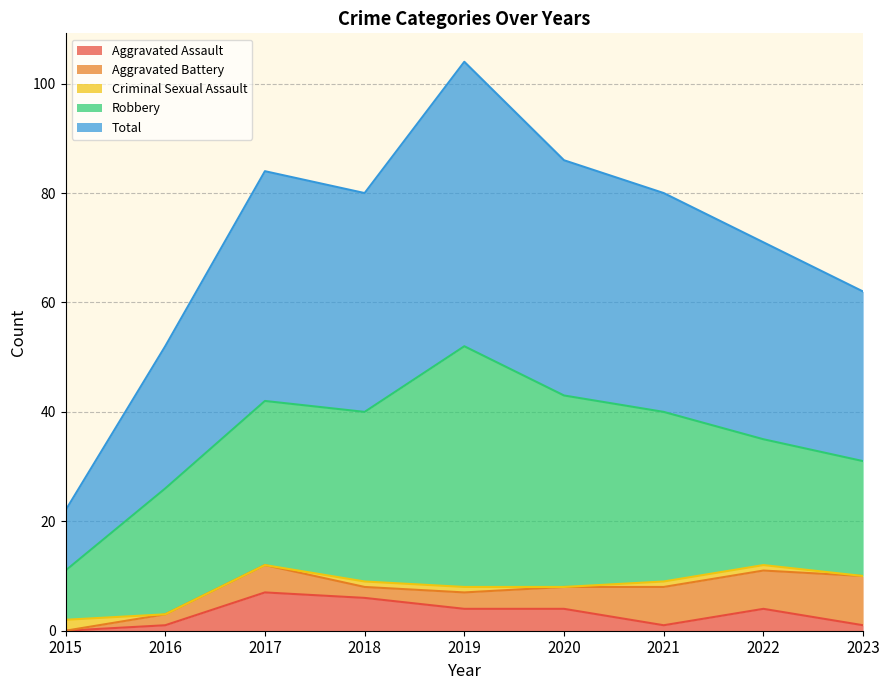

How many data points in Robbery are less than 30?

4